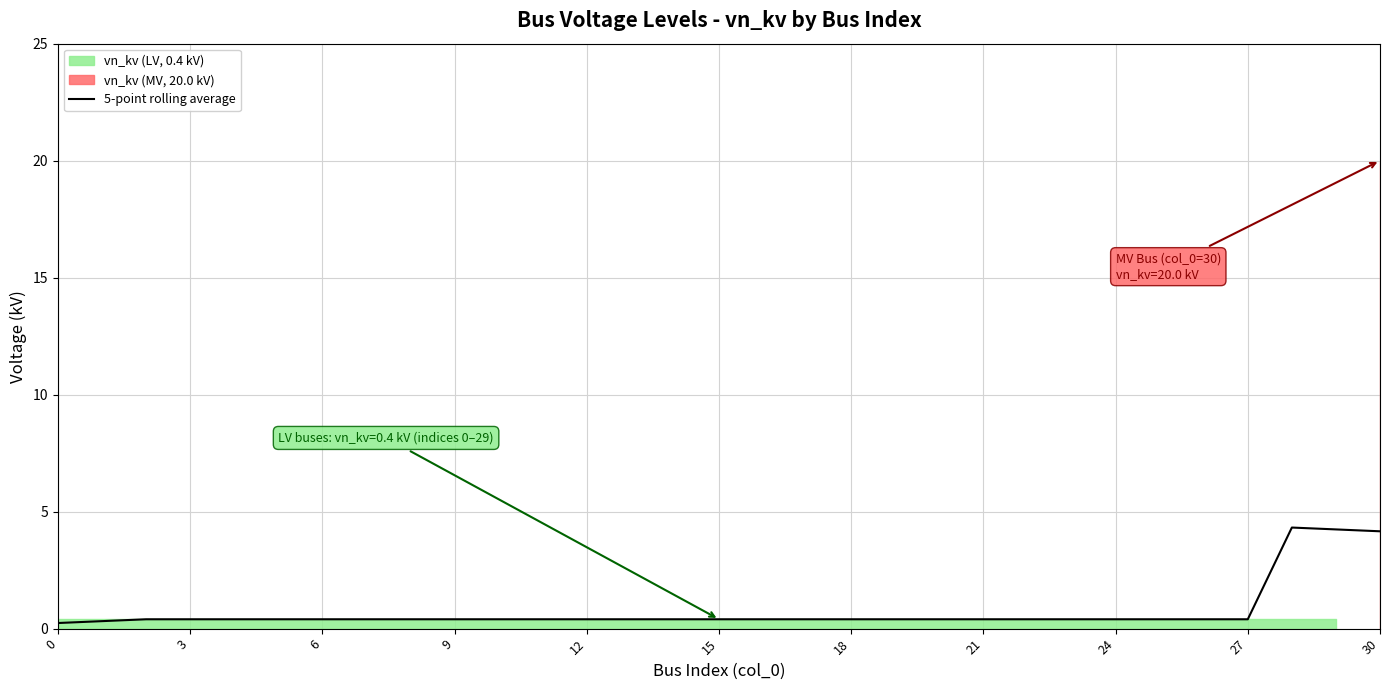

What is the label of the 10th point from the left?

9